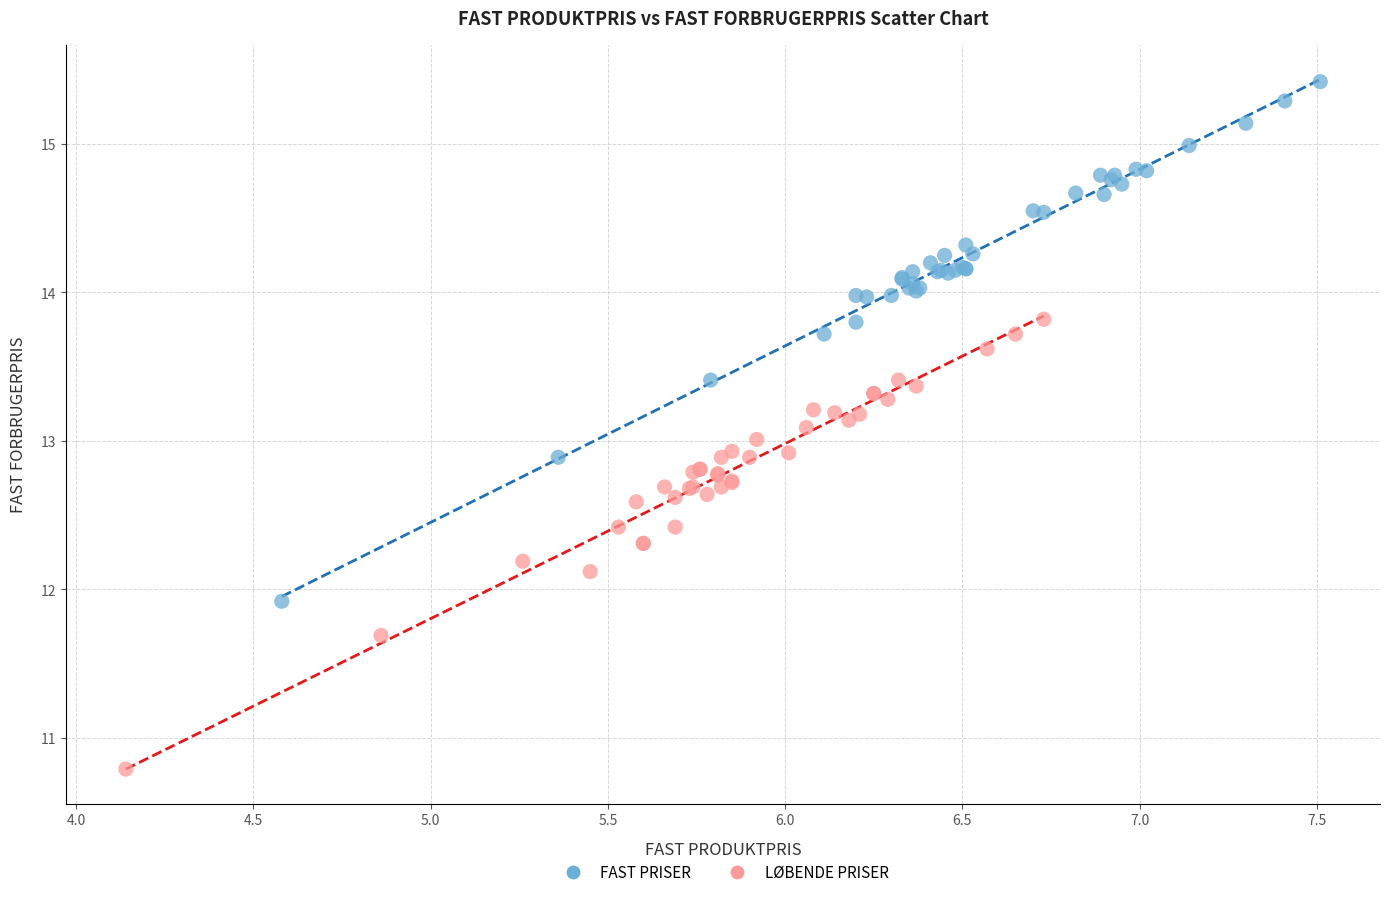

Which series has the widest spread of Y values?

FAST PRISER